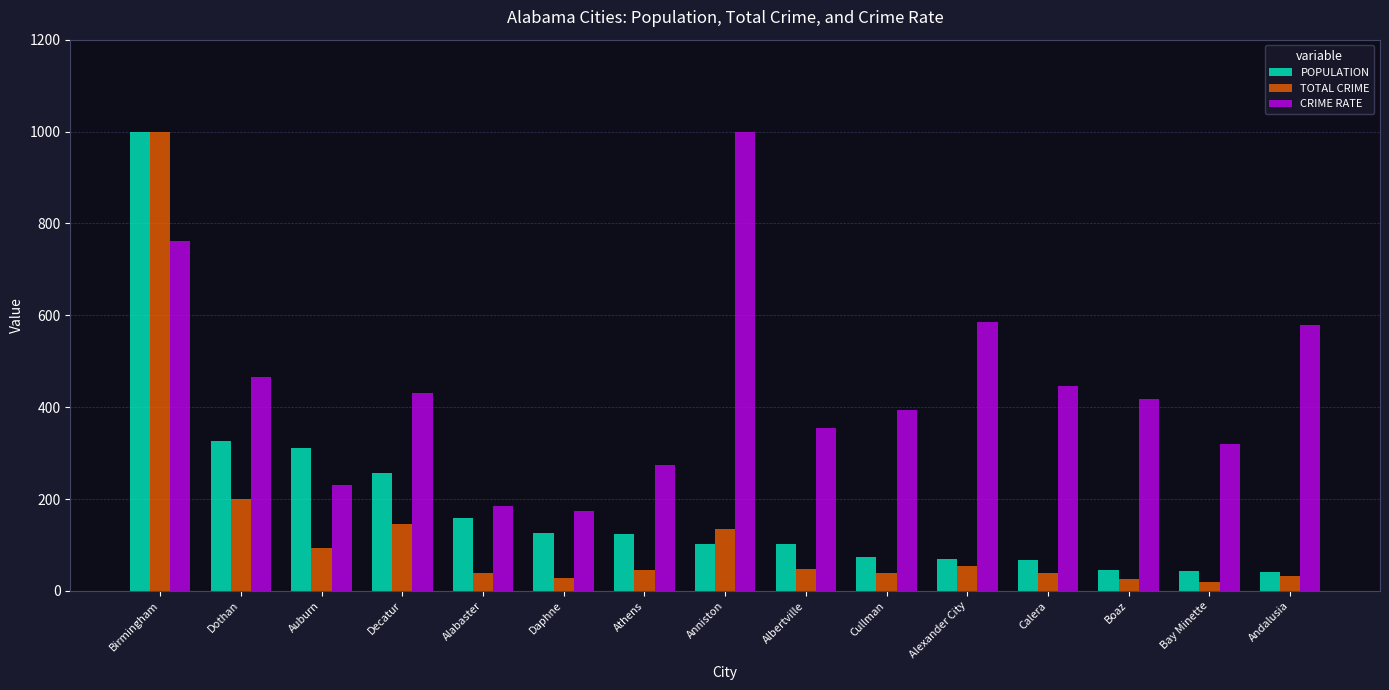

Which series has the largest range (max minus min)?

TOTAL CRIME